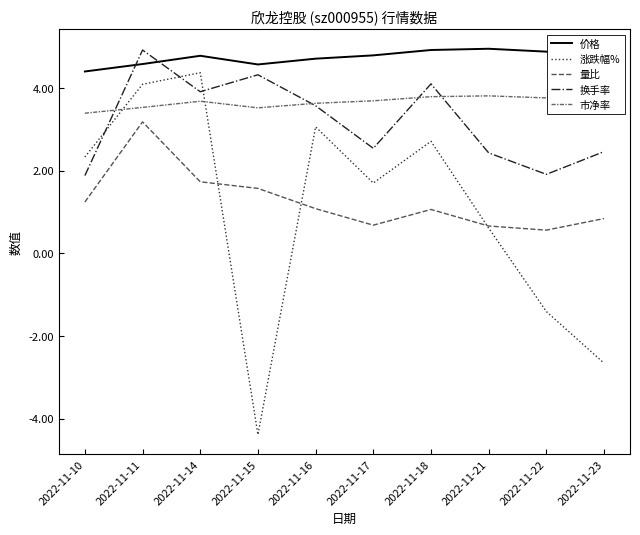

Is the value of 换手率 at 2022-11-17 greater than the value of 涨跌幅% at 2022-11-21?

Yes